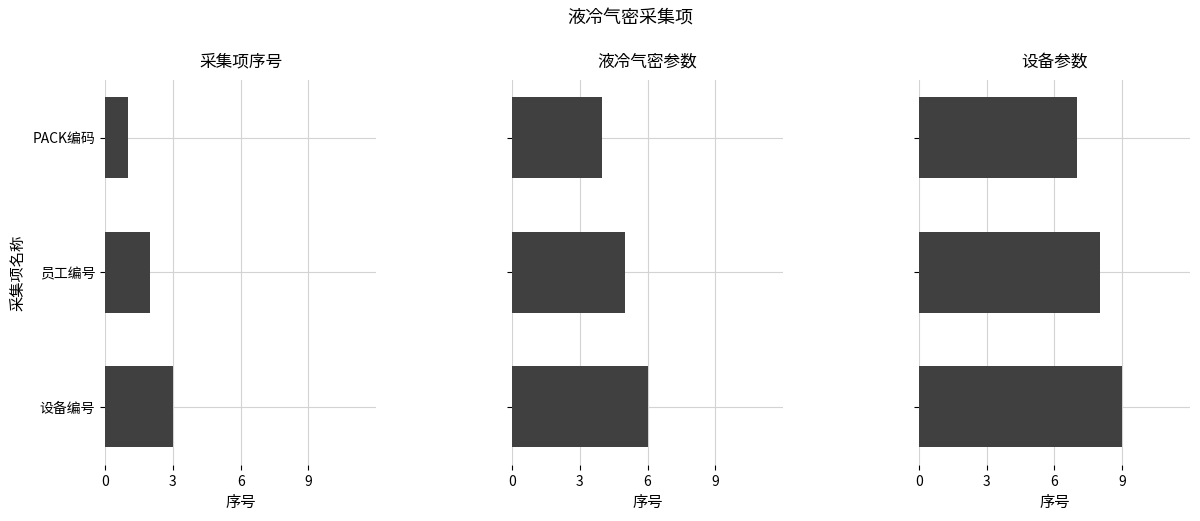

What is the difference between the highest and lowest values at 员工编号?

6